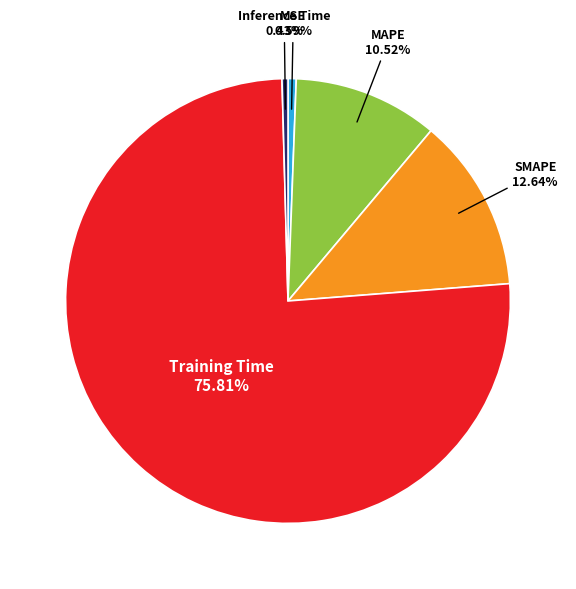

Which has a higher value, Training Time or MAPE?

Training Time